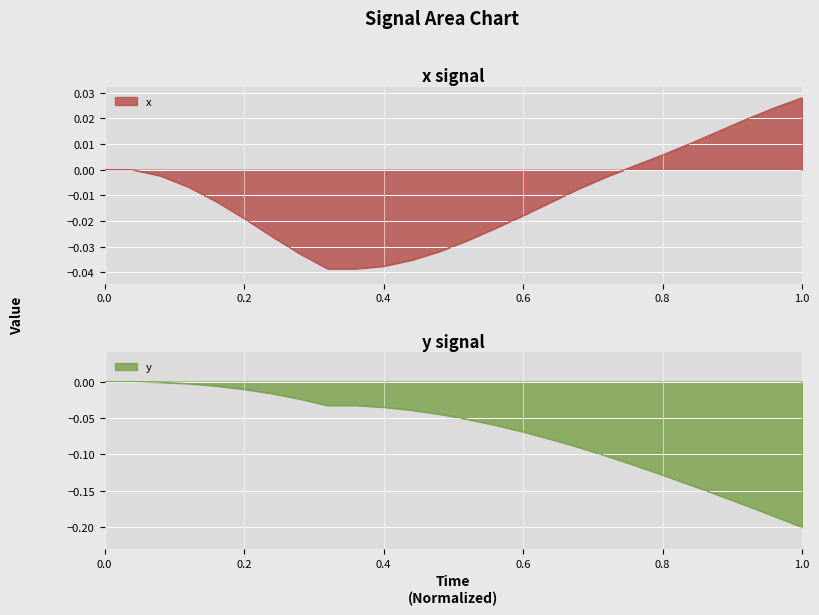

List the labels in order of x value, largest first.

1.0, 0.96, 0.92, 0.88, 0.84, 0.8, 0.76, 0.0, 0.04, 0.08, 0.72, 0.12, 0.68, 0.16, 0.64, 0.6, 0.2, 0.56, 0.24, 0.52, 0.48, 0.28, 0.44, 0.4, 0.32, 0.36